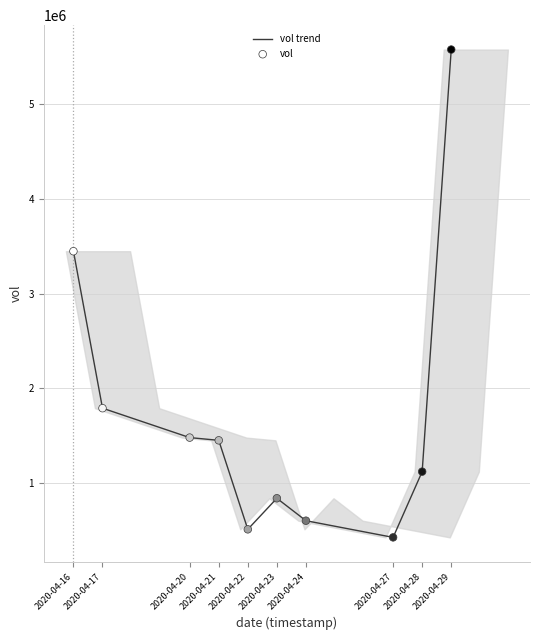

Read the value at 2020-04-29.

5578600